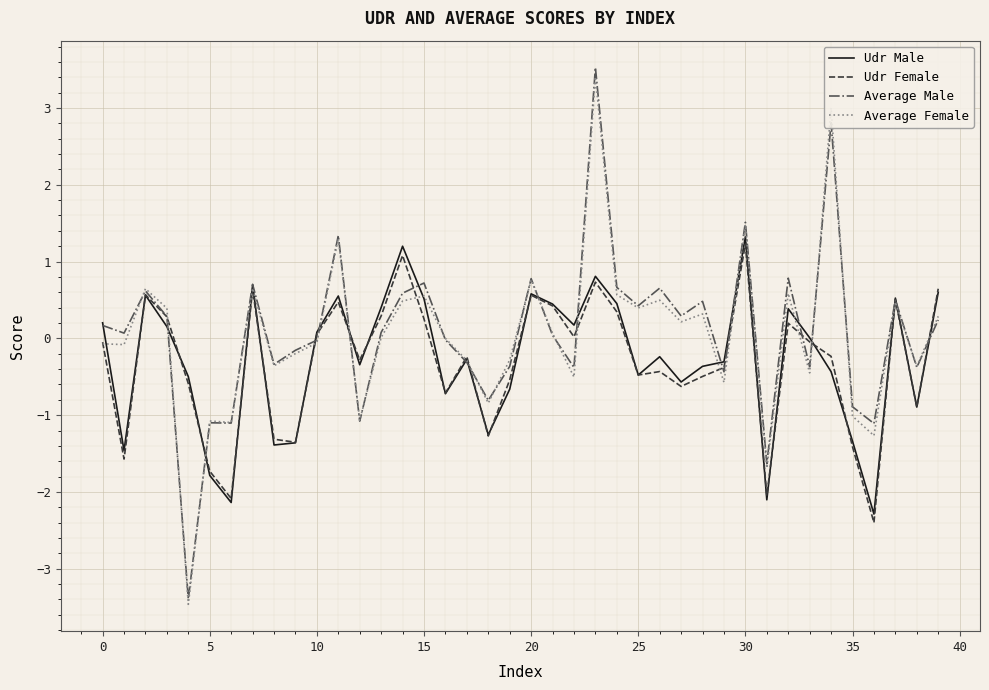

What are all the series names shown in the legend?

Udr Male, Udr Female, Average Male, Average Female